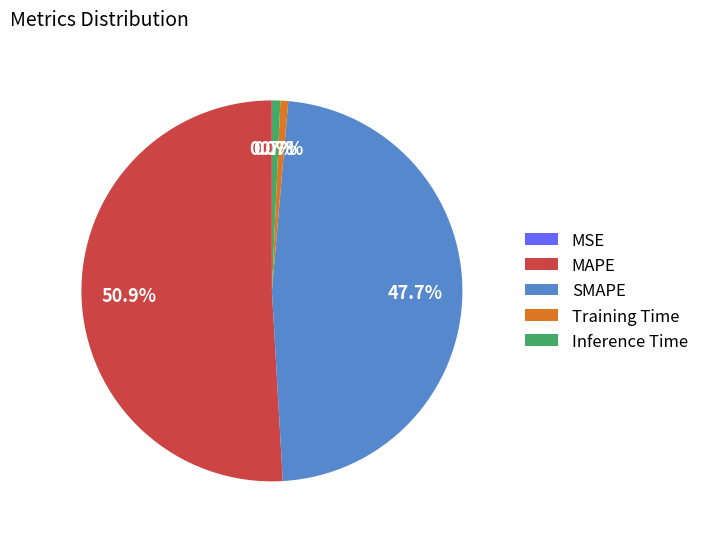

Which category has the biggest portion of the pie?

MAPE